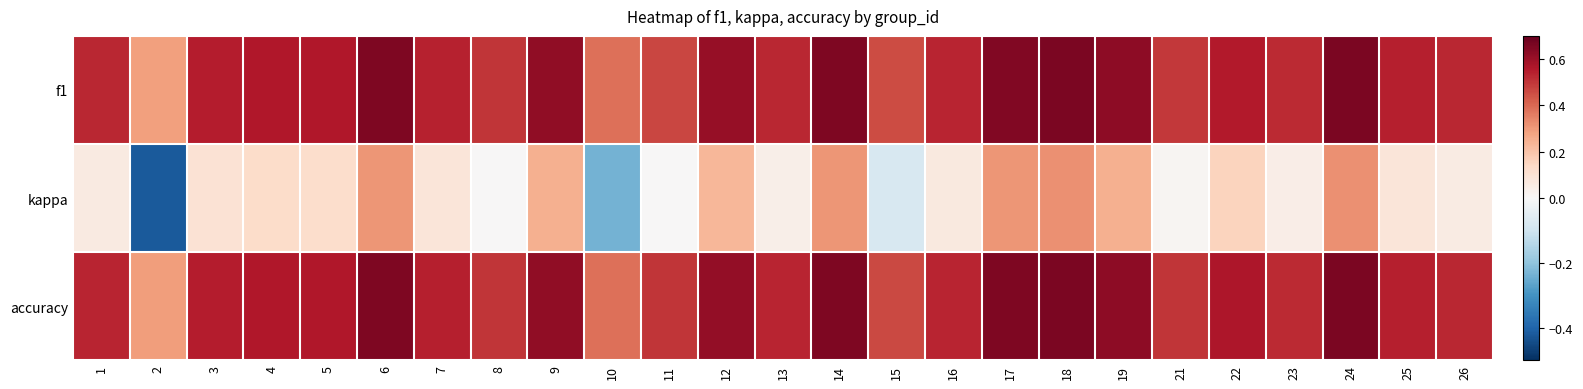

Which series changed the most between 2 and 12?

kappa